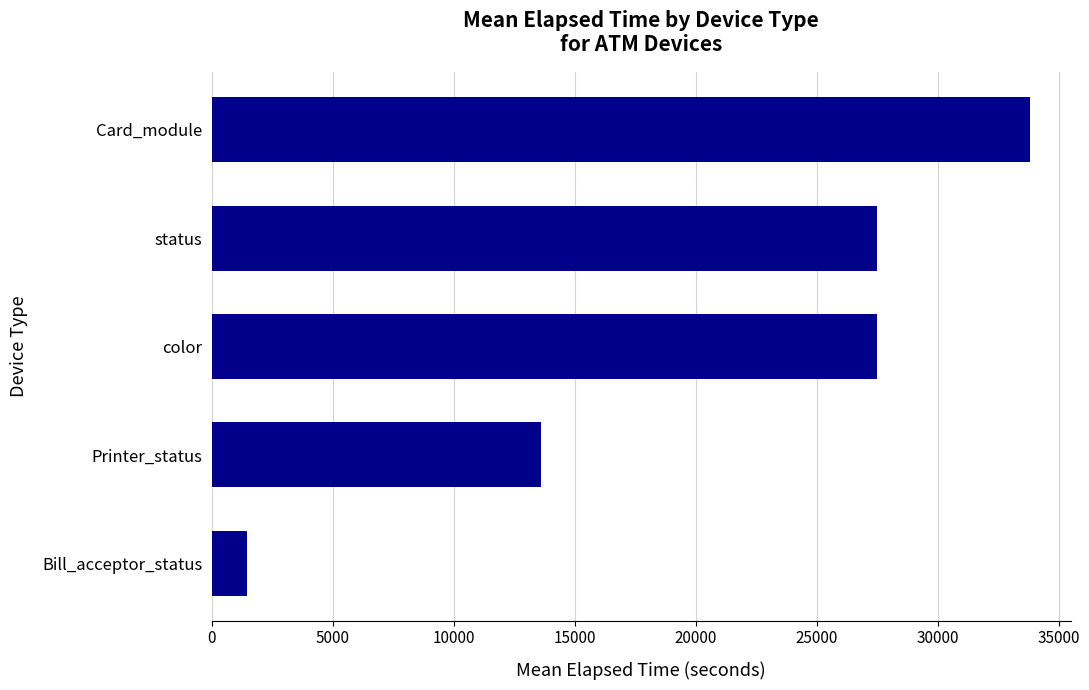

Which category has the highest value across all series?

Card_module